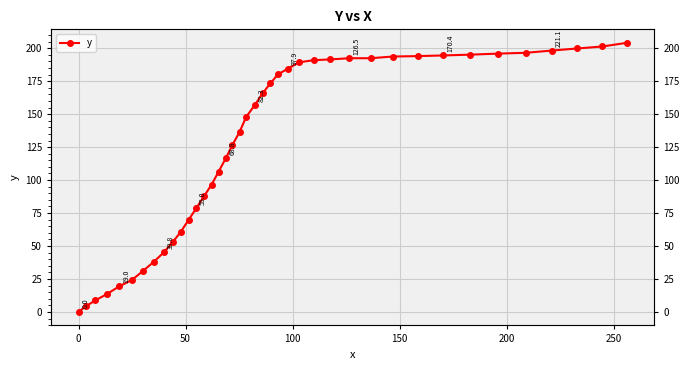

How many data points are less than 156?

20